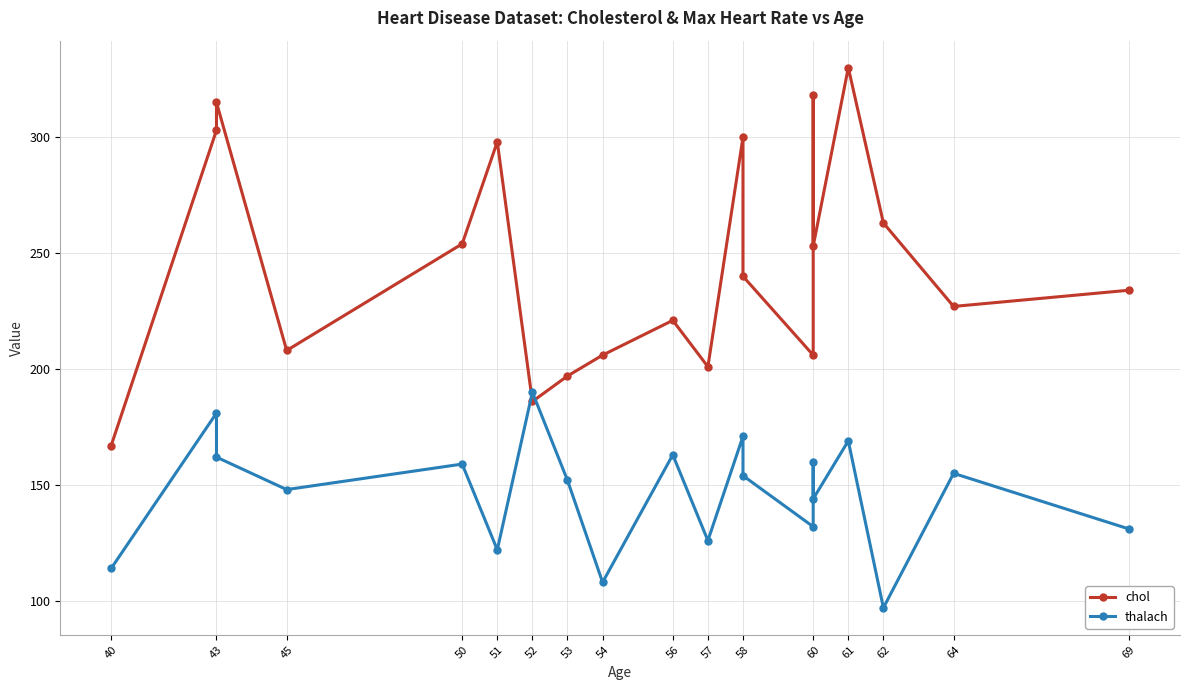

True or false: chol has more than 1 points higher than both neighbors.

True